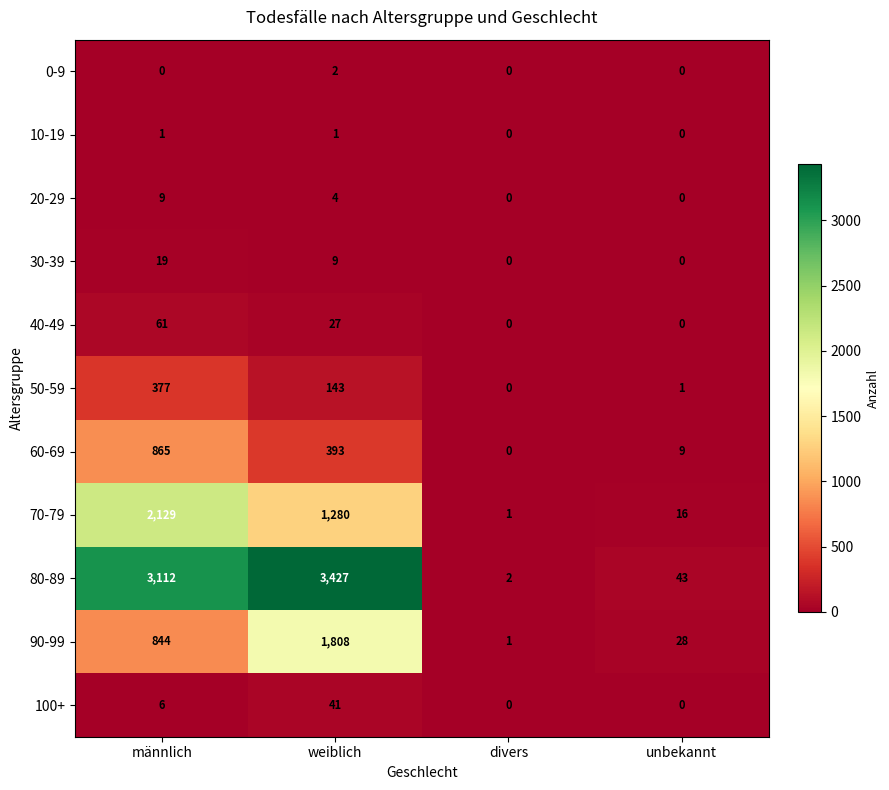

True or false: 60-69 has a value of 865 at männlich.

True